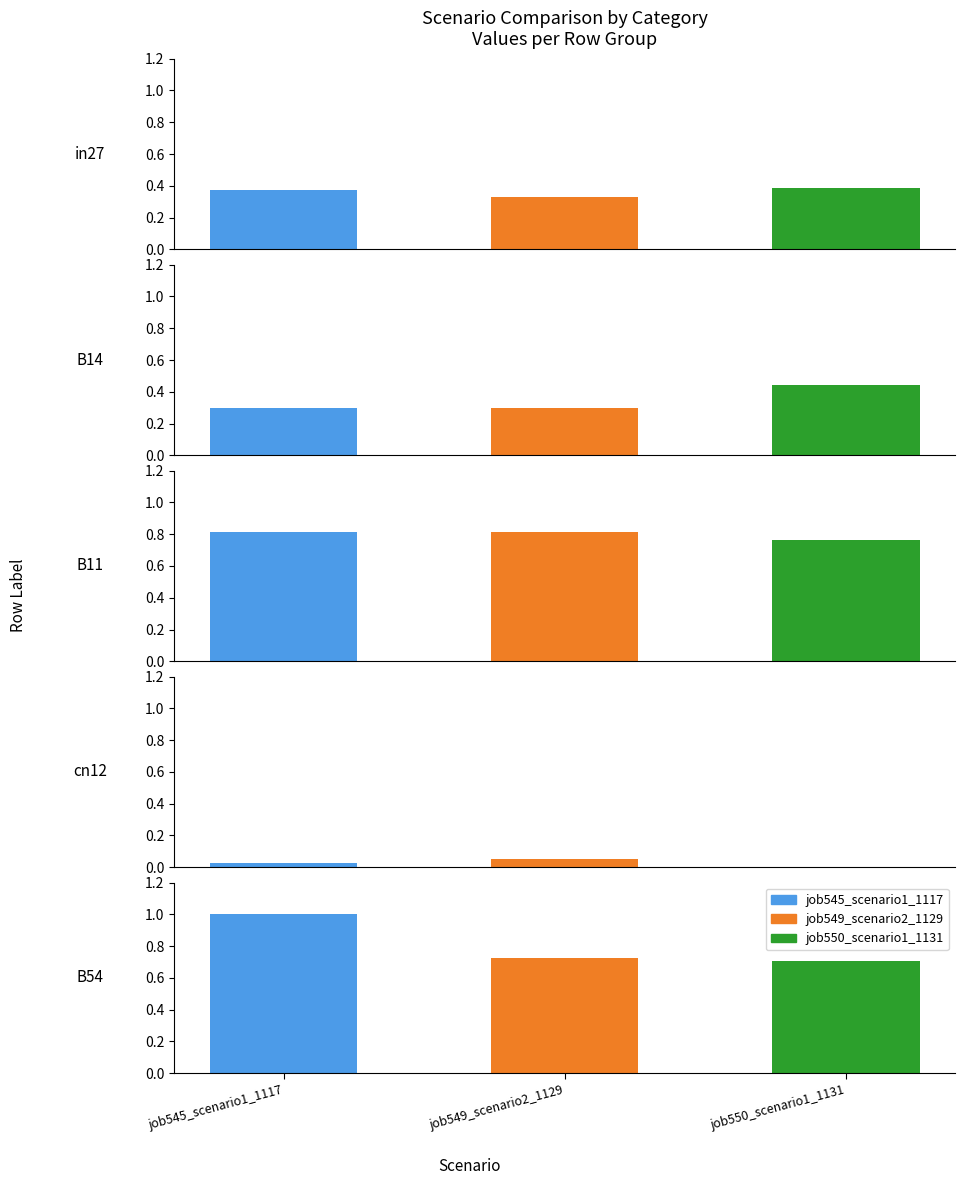

What is the difference between the maximum and second lowest values in the job550_scenario1_1131 series?

0.4